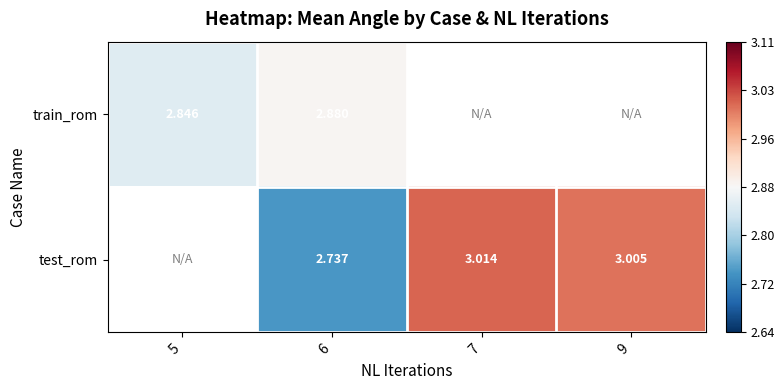

Rank the series at 6 from lowest to highest value.

test_rom, train_rom